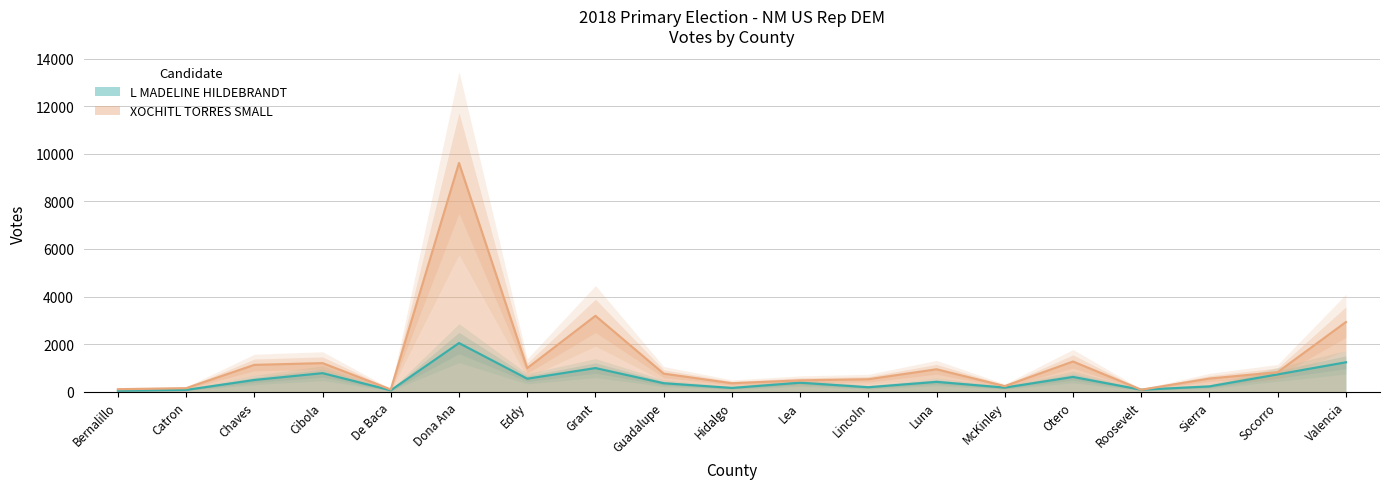

What is the label of the 4th point from the right?

Roosevelt